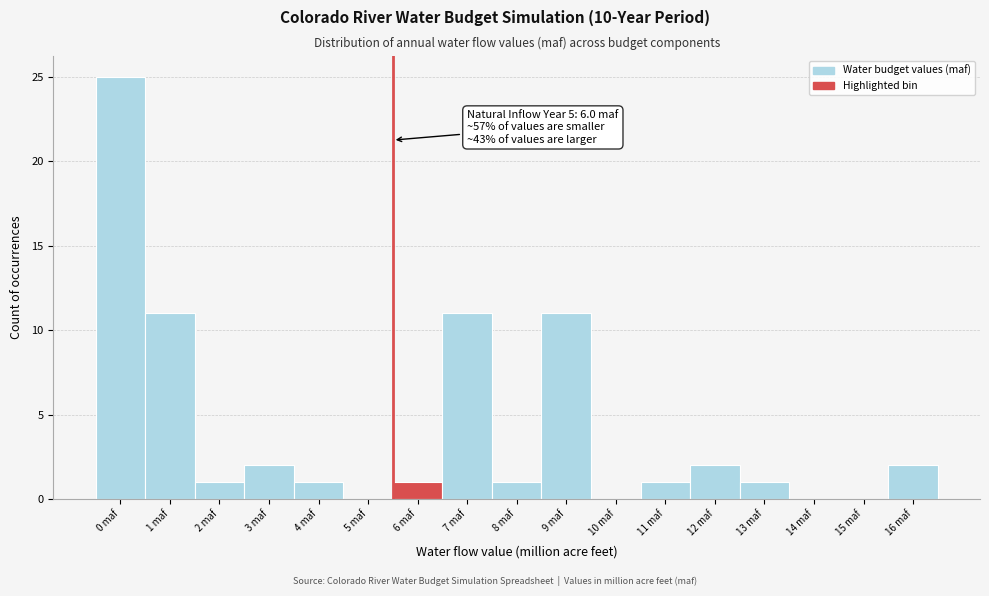

Reading left to right, extract all data points from this chart.

0 maf=25	1 maf=11	2 maf=1	3 maf=2	4 maf=1	5 maf=0	6 maf=1	7 maf=11	8 maf=1	9 maf=11	10 maf=0	11 maf=1	12 maf=2	13 maf=1	14 maf=0	15 maf=0	16 maf=2